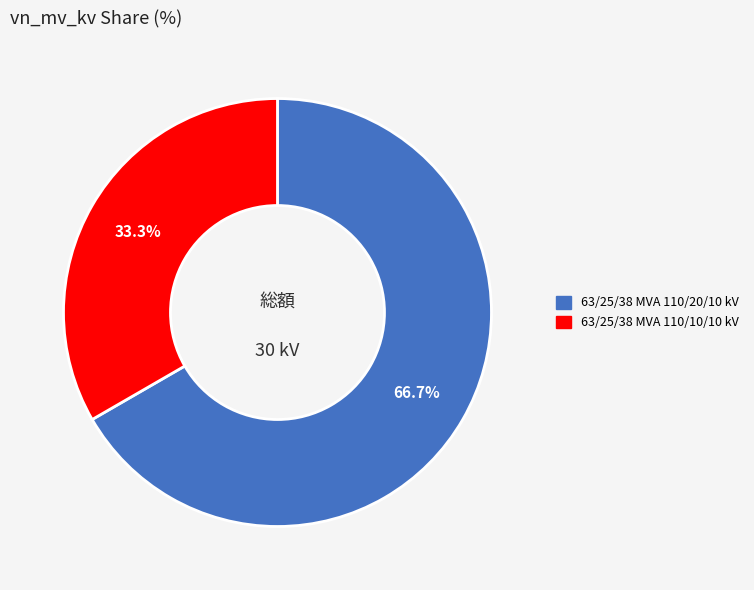

Count the number of slices in the pie.

2